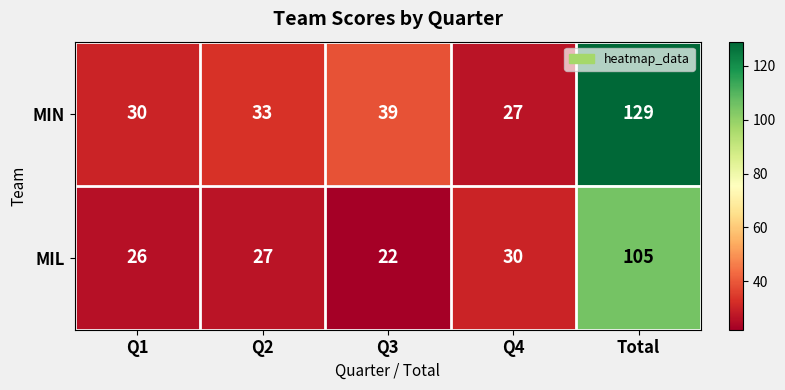

At which label is MIL closest to 63?

Q4